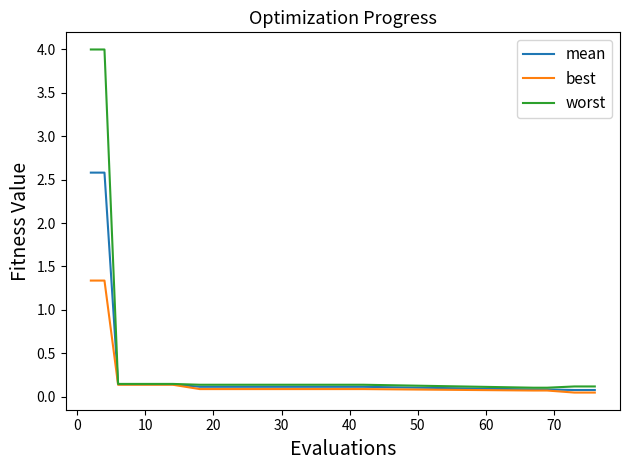

Which series has the largest range (max minus min)?

worst